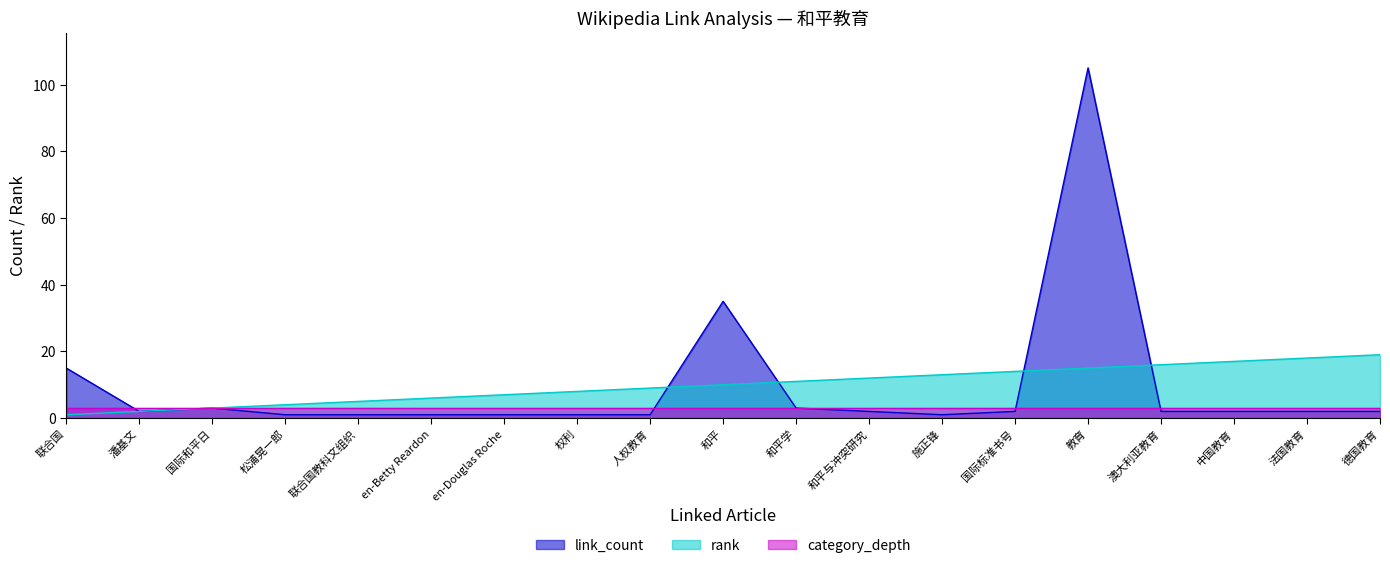

Which series has the widest spread of values?

link_count